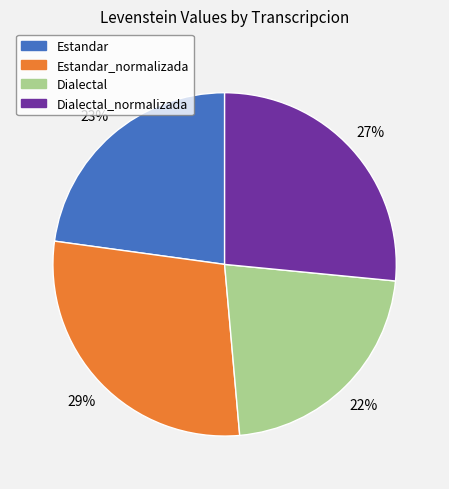

Does any single category account for the majority?

No